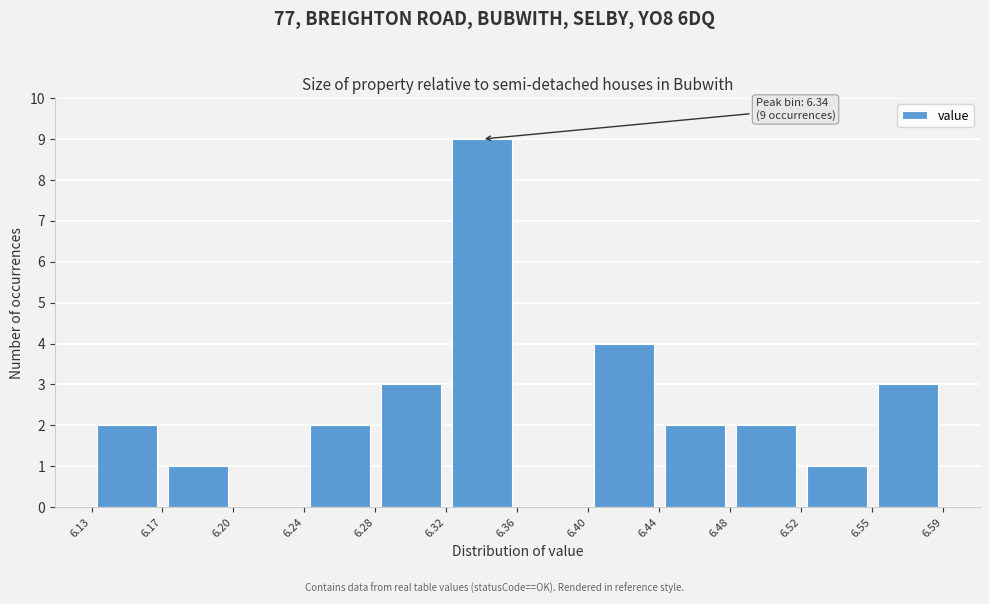

Which range on the x-axis has the tallest bar?

6.32 to 6.36